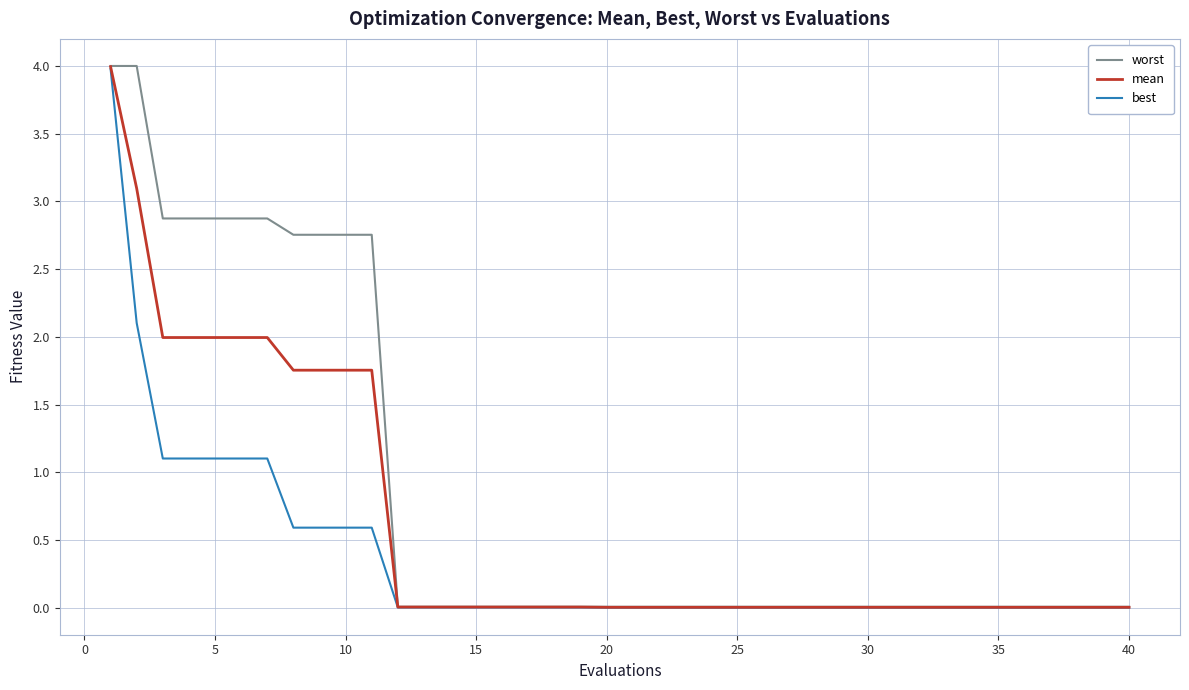

Which series has the widest spread of values?

worst